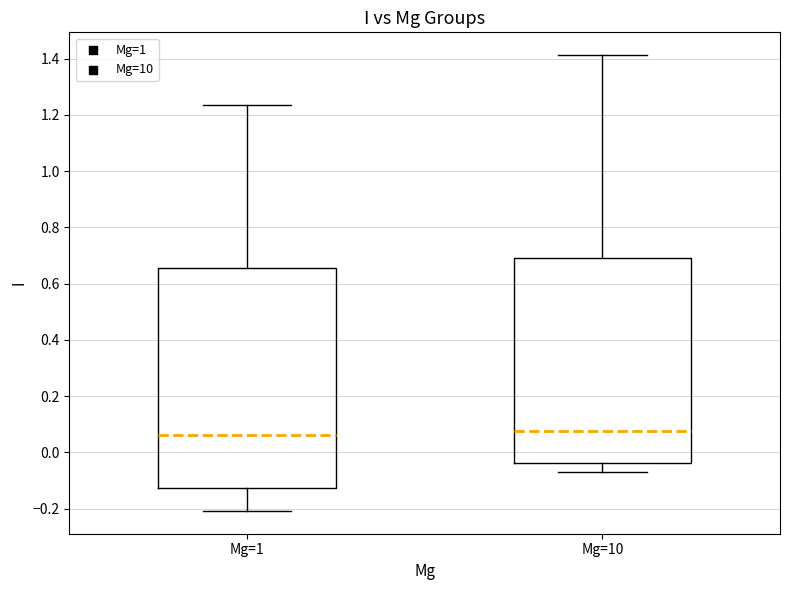

Reading left to right, read every box against the y-axis: the position of its median line, the range the box covers, and the ends of its whiskers. The values are not printed on the chart, so give them approximately, as read against the axis.

Mg=1: median 0.06, box -0.12 to 0.66, whiskers -0.20 to 1.24
Mg=10: median 0.08, box -0.04 to 0.70, whiskers -0.06 to 1.42